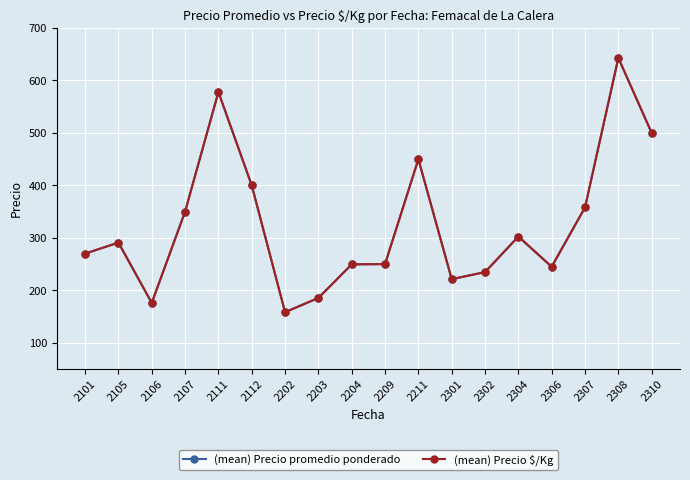

Reading left to right, transcribe all the data shown in this chart.

(mean) Precio promedio ponderado: 2101=270.0	2105=291.0	2106=176.0	2107=350.0	2111=578.0	2112=400.0	2202=158.3	2203=185.5	2204=249.5	2209=250.0	2211=450.0	2301=221.2	2302=234.8	2304=302.5	2306=245.0	2307=358.0	2308=643.0	2310=500.0
(mean) Precio $/Kg: 2101=270.0	2105=291.0	2106=176.0	2107=350.0	2111=578.0	2112=400.0	2202=158.3	2203=185.5	2204=249.5	2209=250.0	2211=450.0	2301=221.2	2302=234.8	2304=302.5	2306=245.0	2307=358.0	2308=643.0	2310=500.0